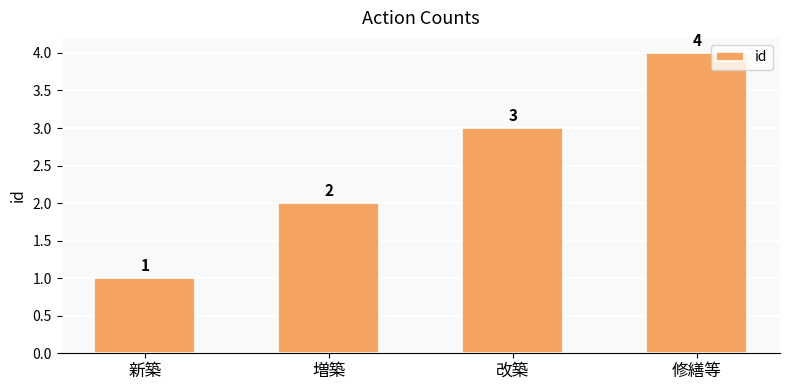

What is the minimum value shown in the chart?

1